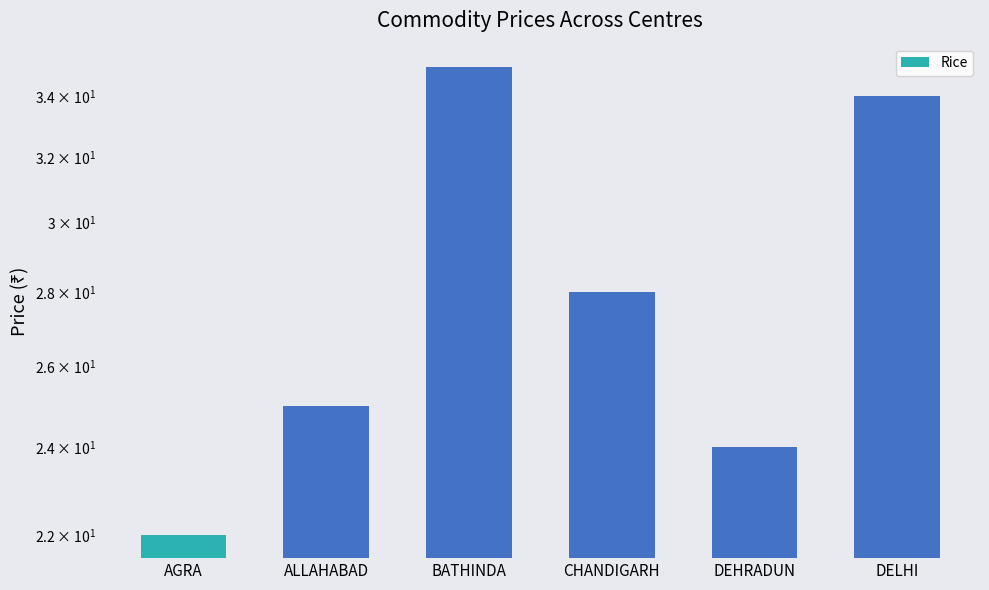

The chart shows a value of 24 at DEHRADUN. True or false?

True